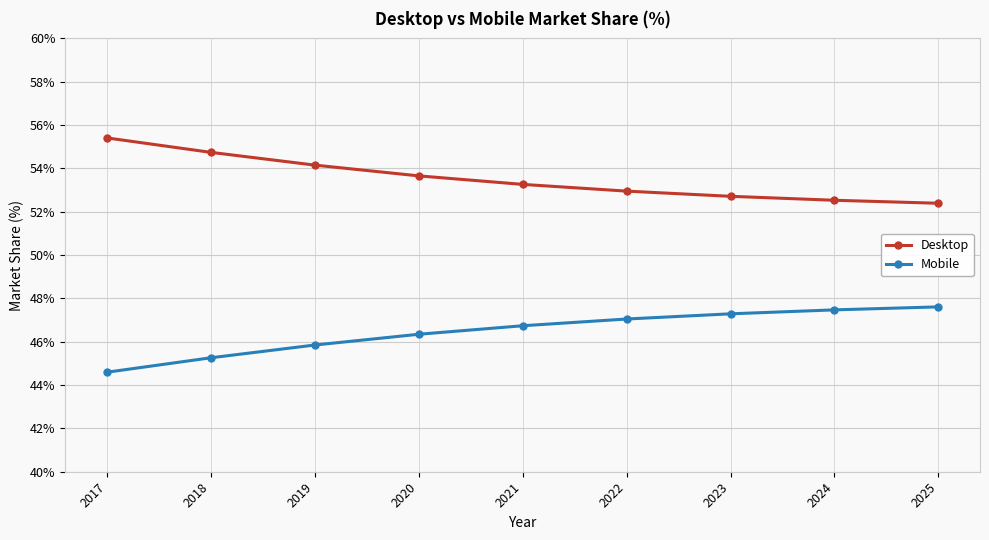

Rank the series by their maximum value, from lowest to highest.

Mobile, Desktop